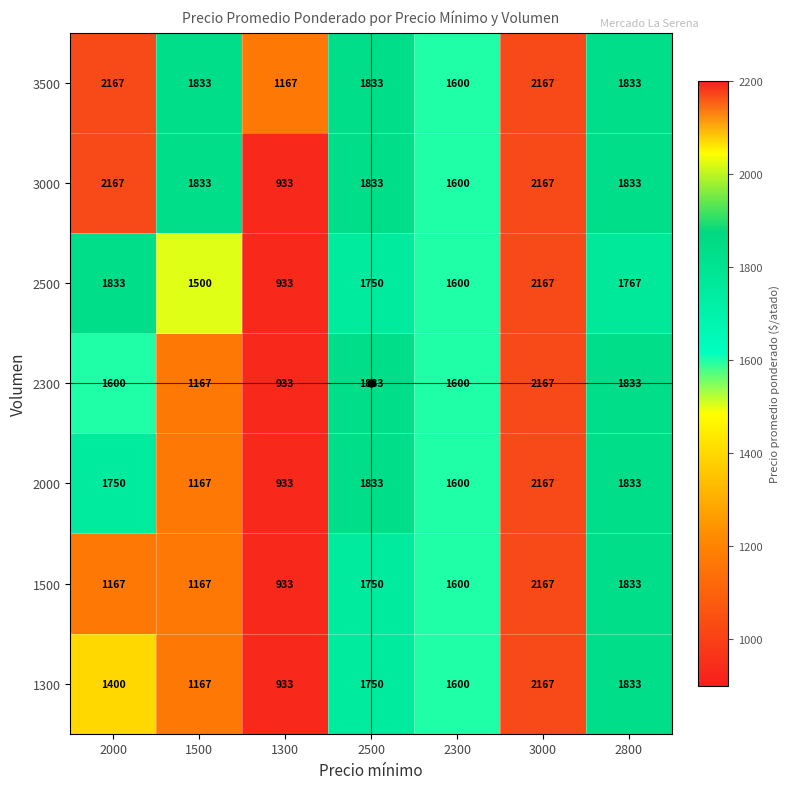

Which series changed the most between 2000 and 3000?

1500